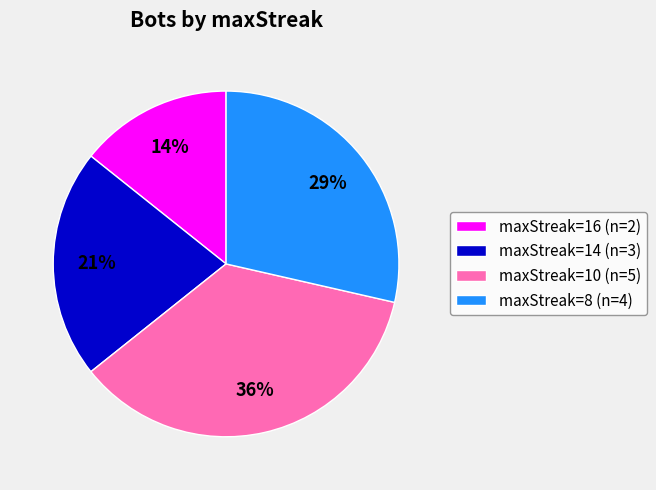

To the nearest percent, what is the average slice percentage?

25%